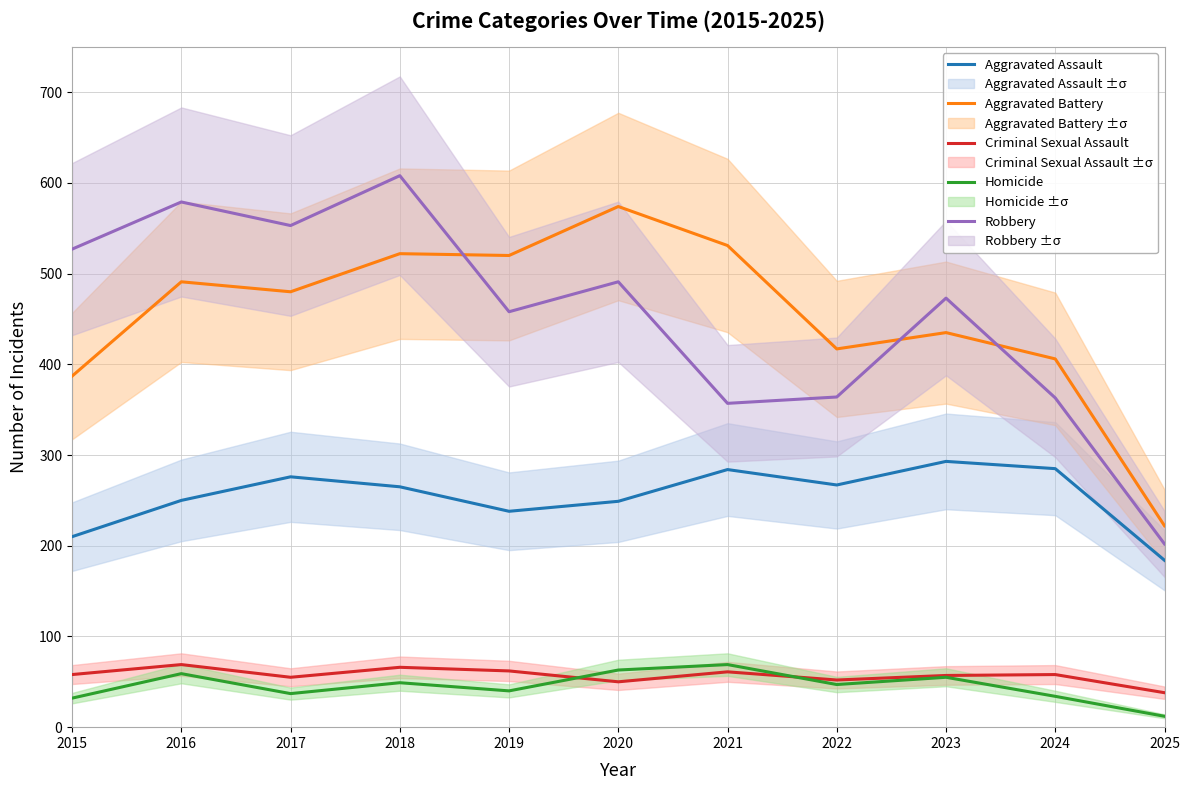

At which category does Robbery reach its first local valley?

2017